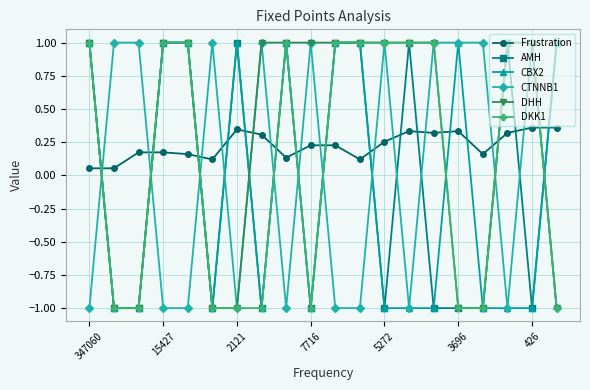

What are all the series names shown in the legend?

Frustration, AMH, CBX2, CTNNB1, DHH, DKK1